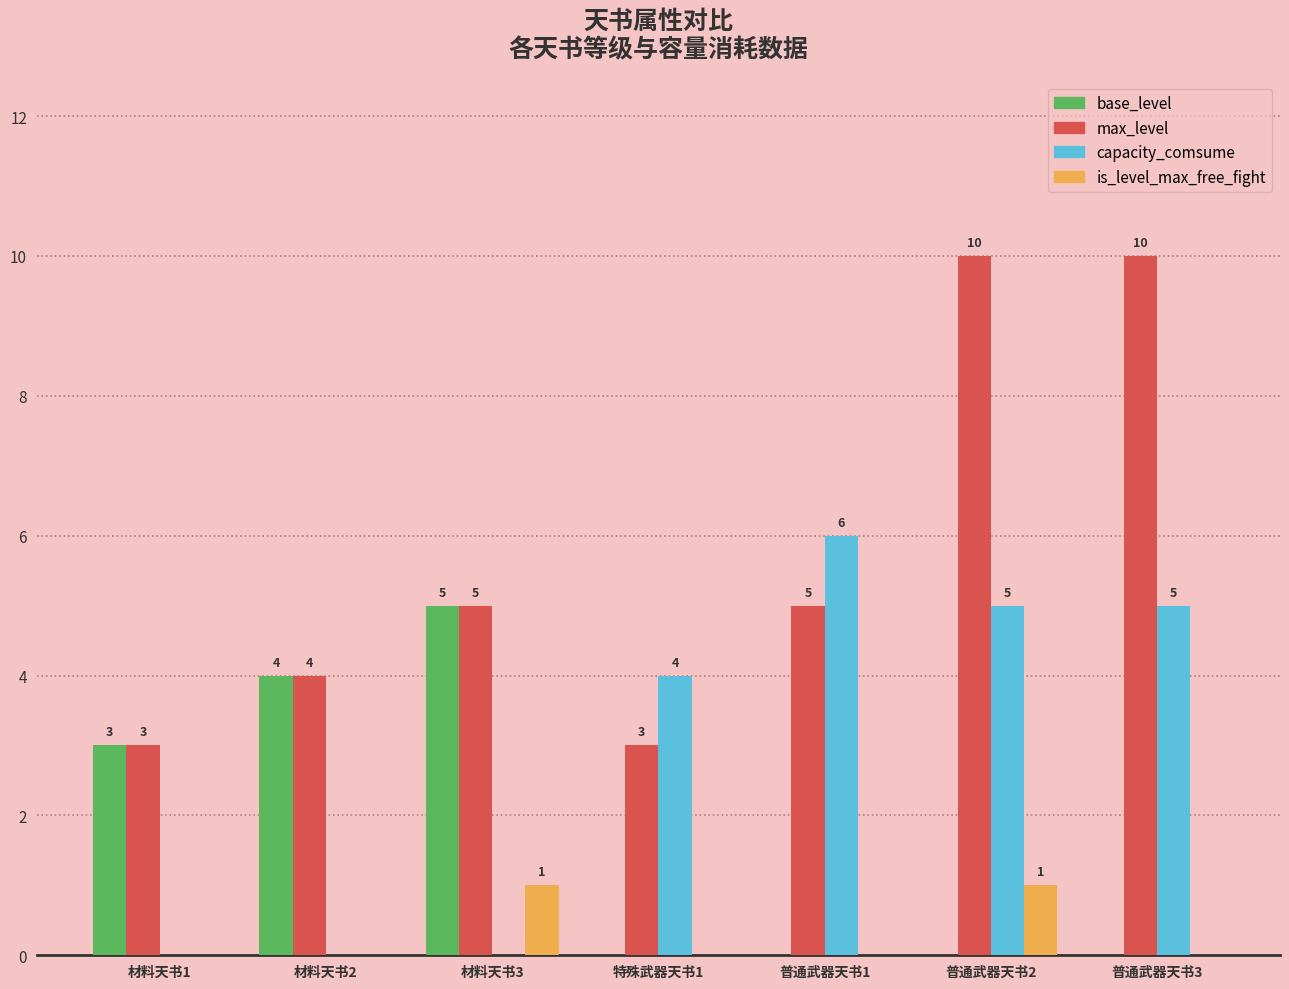

What are all the series names shown in the legend?

base_level, max_level, capacity_comsume, is_level_max_free_fight